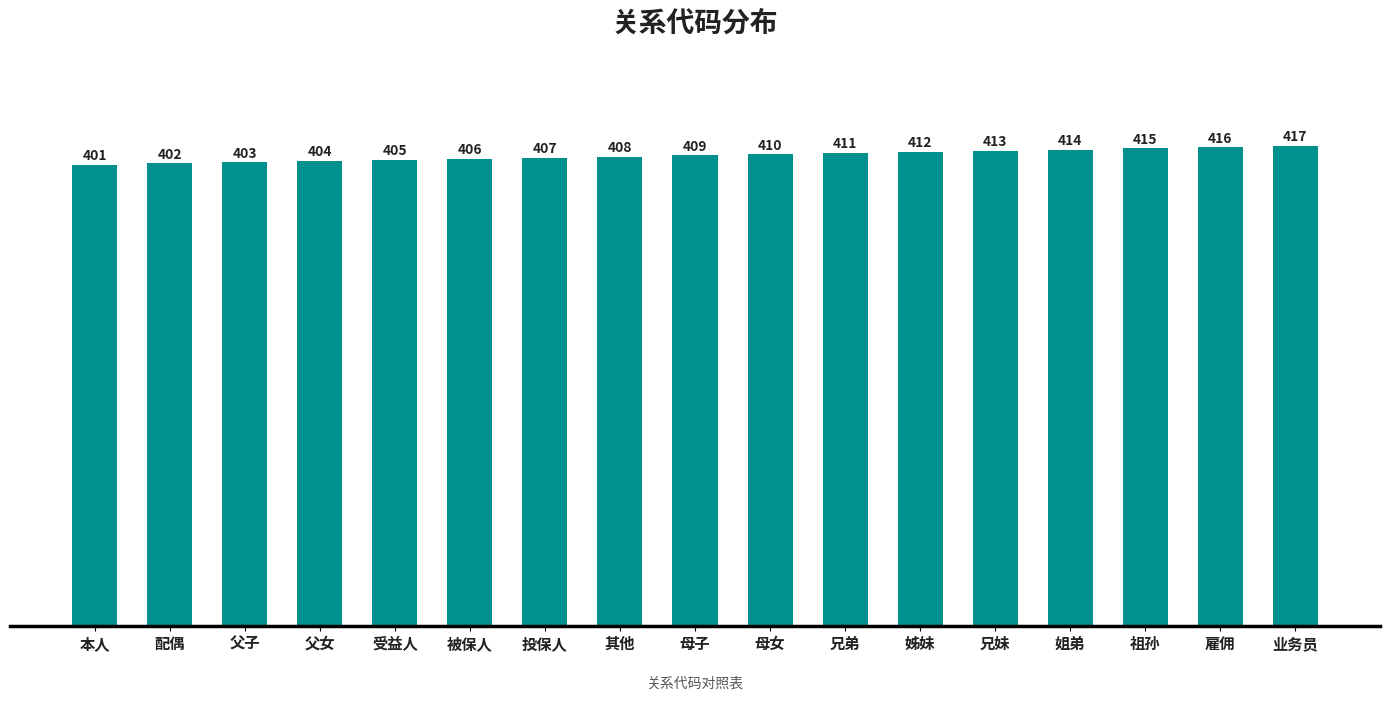

What is the average value?

409